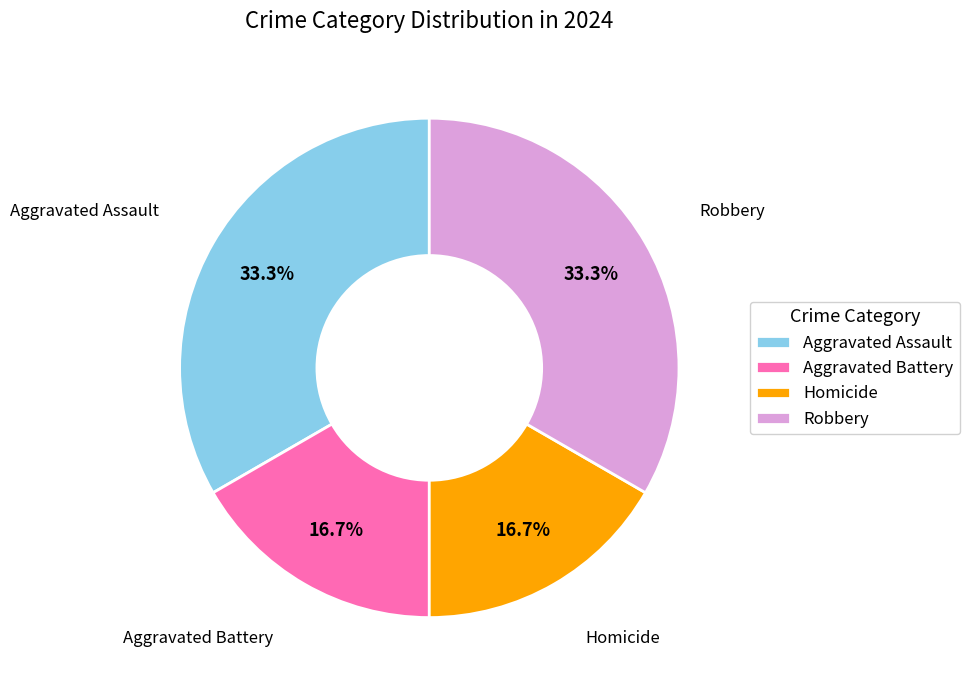

Do Robbery and Aggravated Assault together represent more than half of the pie?

Yes